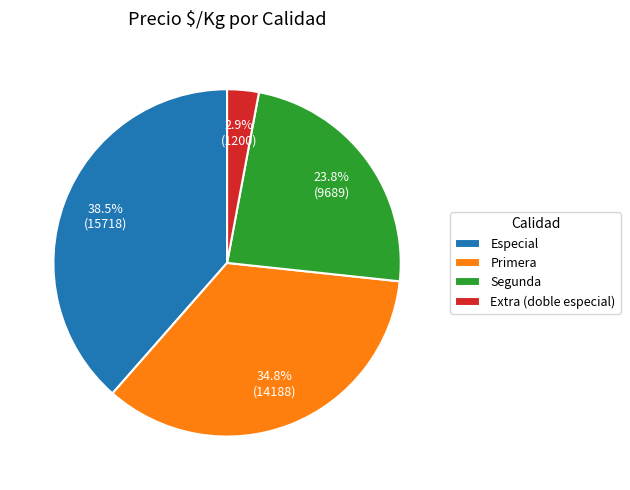

Which slice is the smallest?

Extra (doble especial)